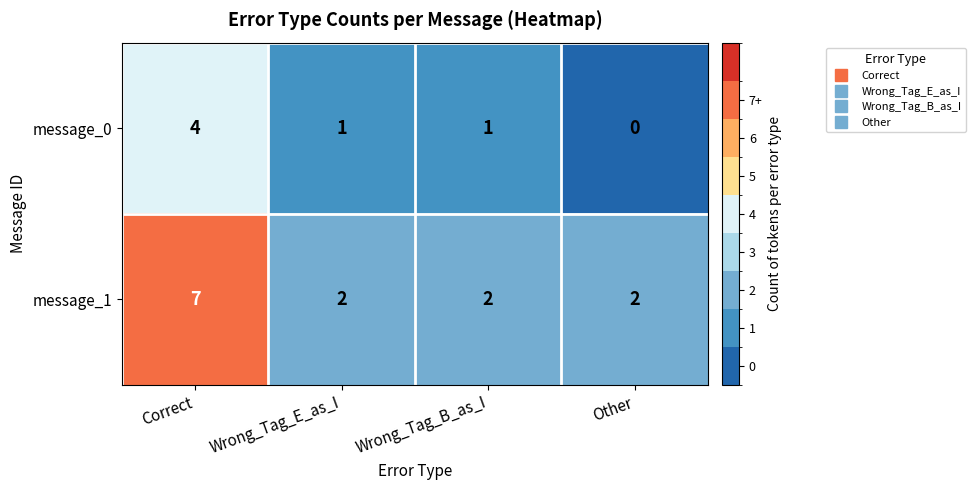

What is the difference between the maximum and second lowest values in the message_1 series?

5